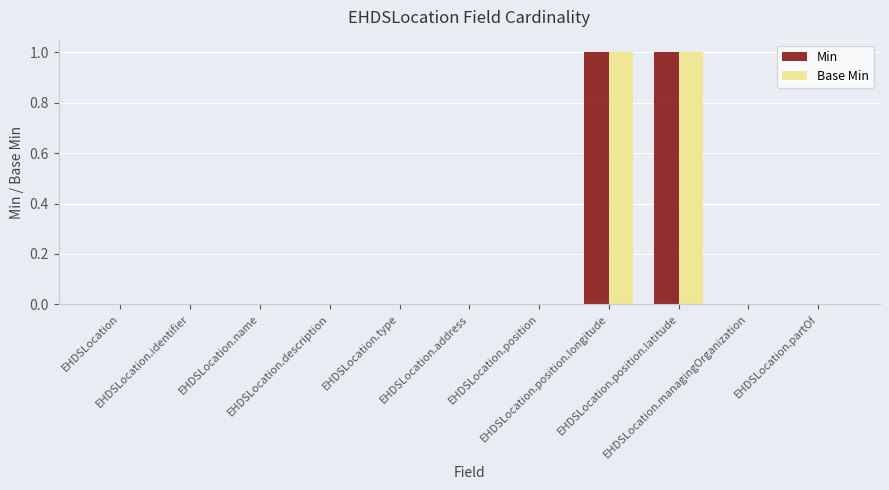

How many categories are shown in the chart?

11